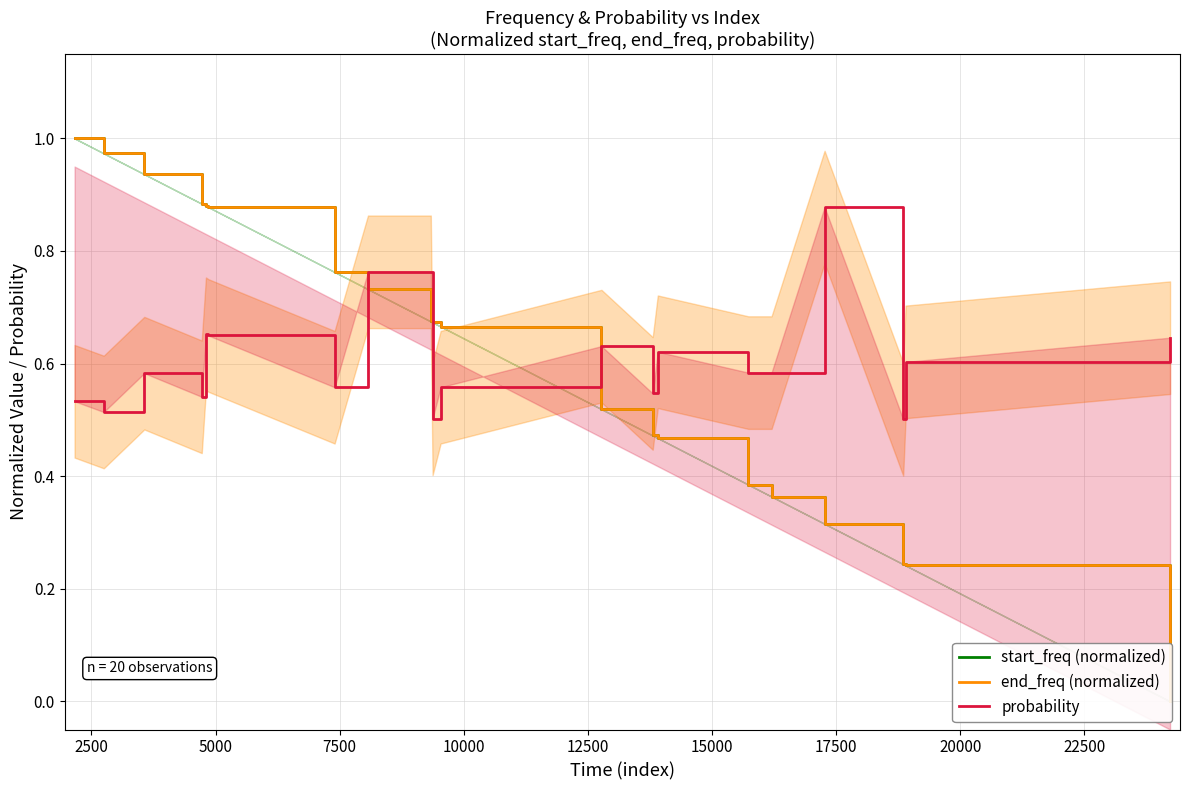

Which series has the largest total across all categories?

probability